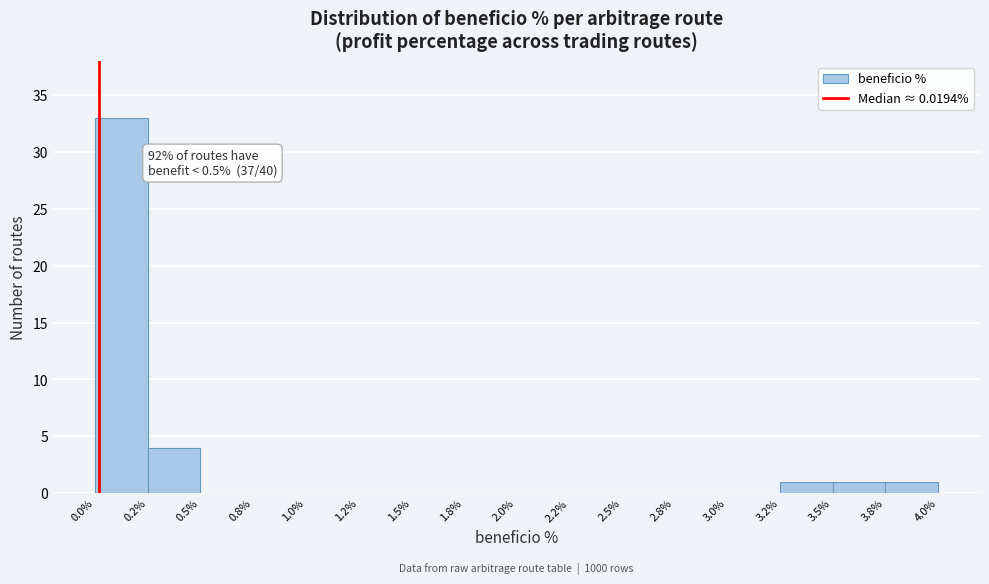

Reading right to left, list all the values displayed in this chart.

3.8%=1	3.5%=1	3.2%=1	3.0%=0	2.8%=0	2.5%=0	2.2%=0	2.0%=0	1.8%=0	1.5%=0	1.2%=0	1.0%=0	0.8%=0	0.5%=0	0.2%=4	0.0%=33